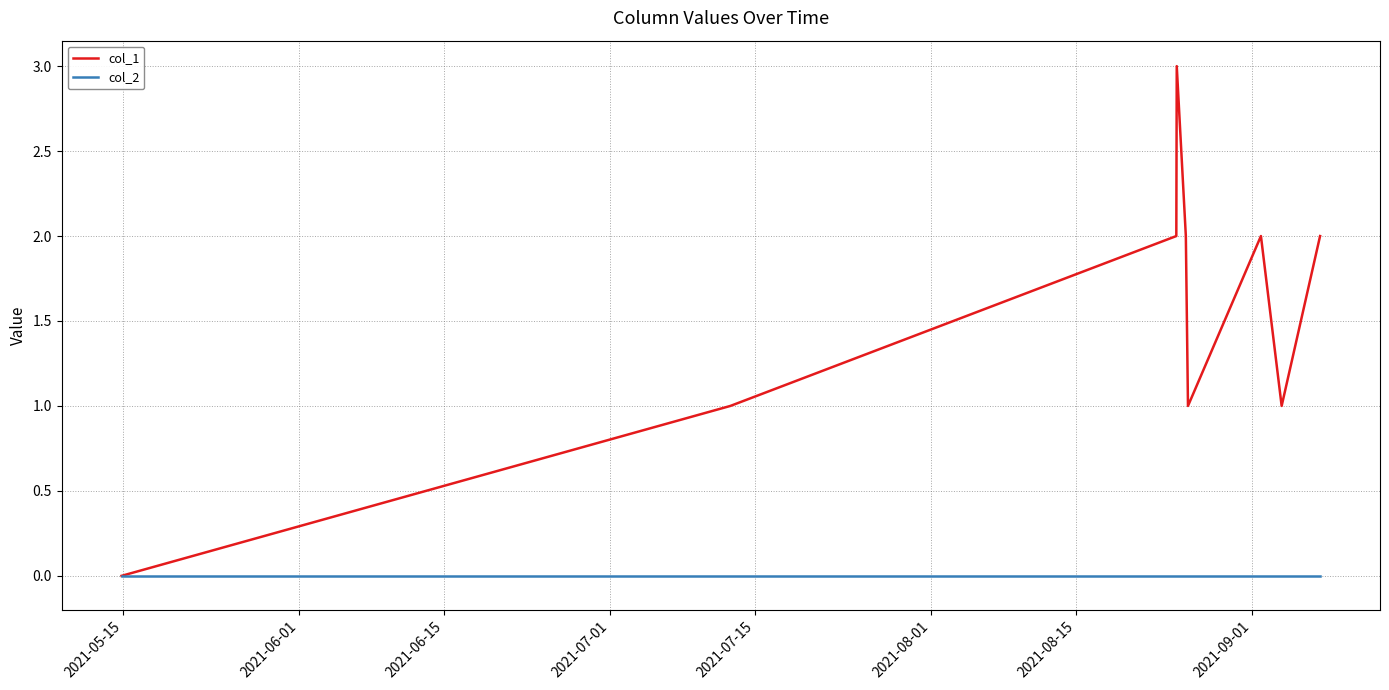

Which series has the widest spread of values?

col_1